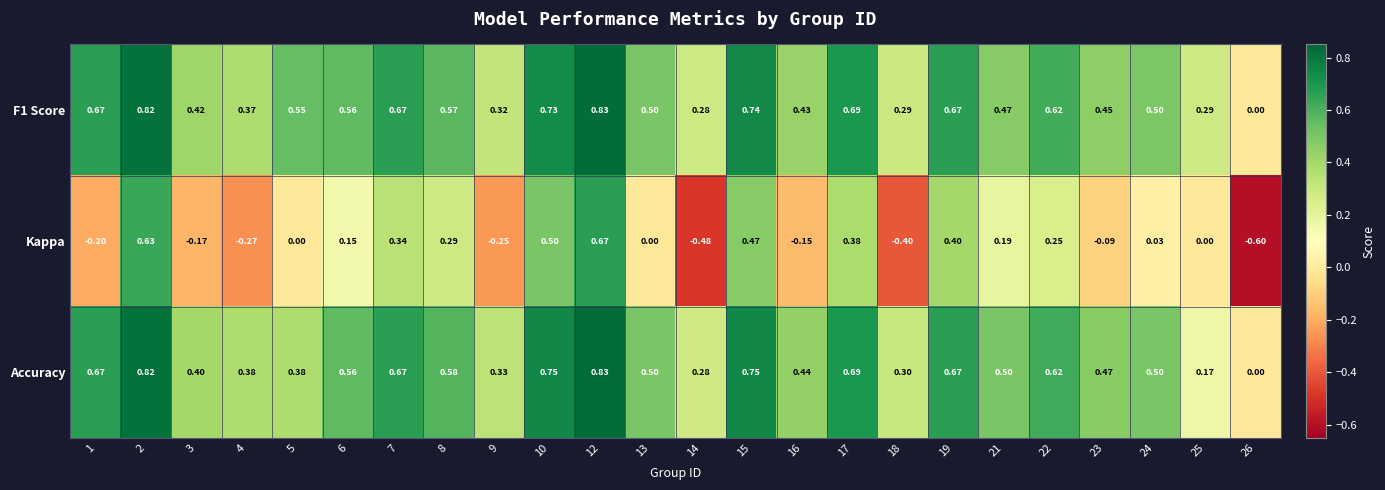

Which series has the widest spread of values?

Kappa